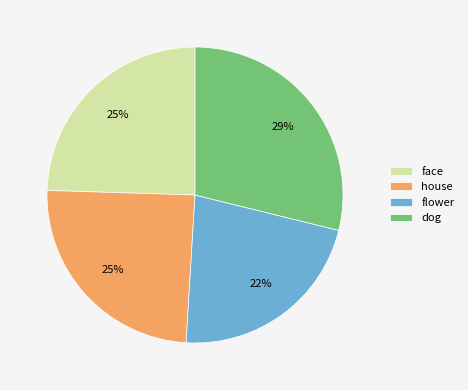

The dog slice represents 29% of the pie. True or false?

True